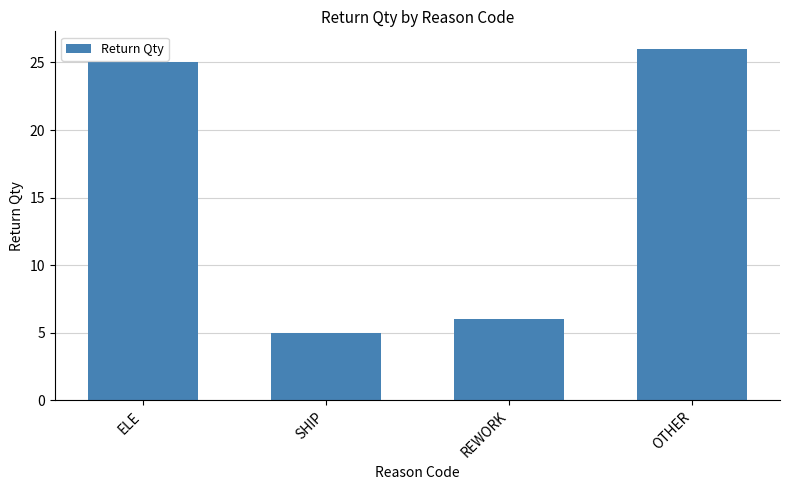

Where is the data nearest to the value 15?

REWORK